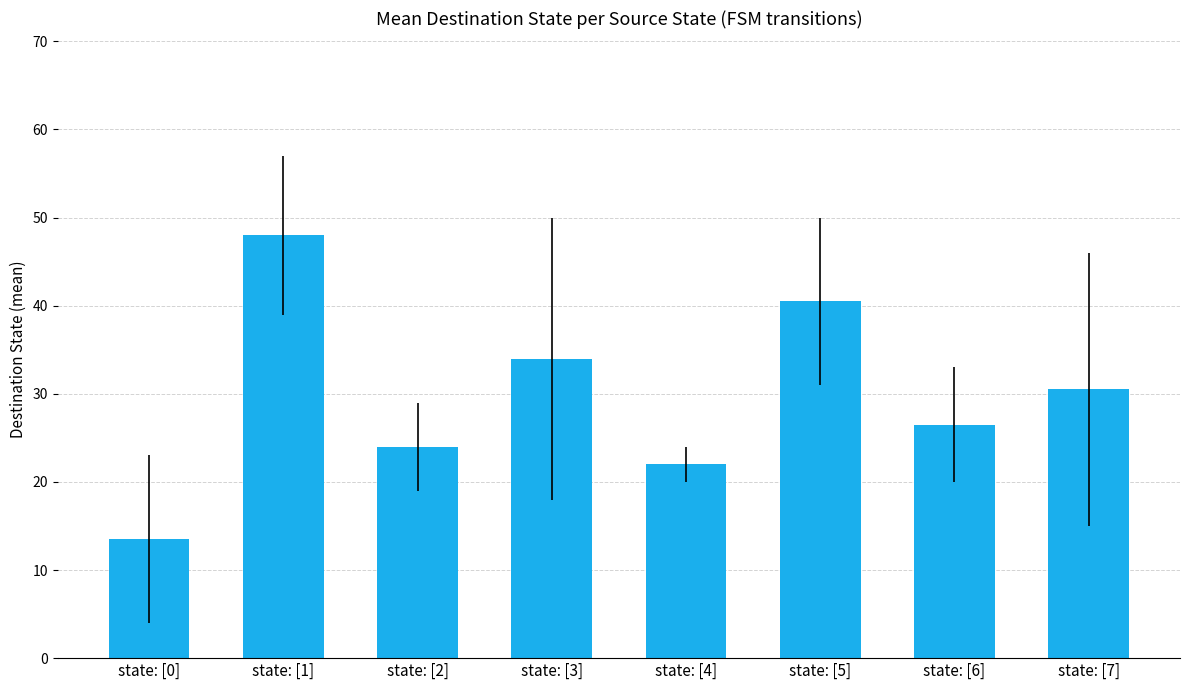

At which label does the data first exceed 30?

state: [1]